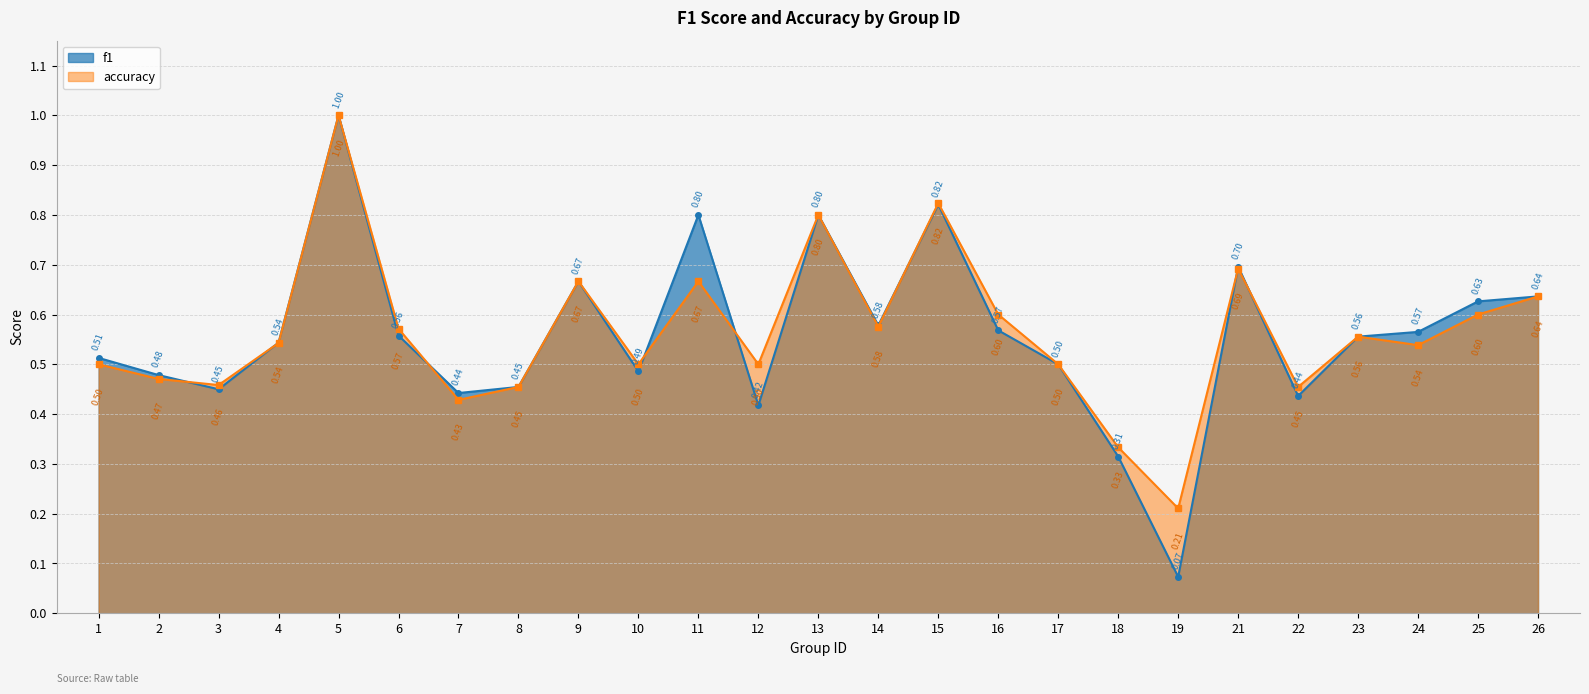

List the labels in order of f1 value, smallest first.

19, 18, 12, 22, 7, 3, 8, 2, 10, 17, 1, 4, 23, 6, 24, 16, 14, 25, 26, 9, 21, 13, 11, 15, 5